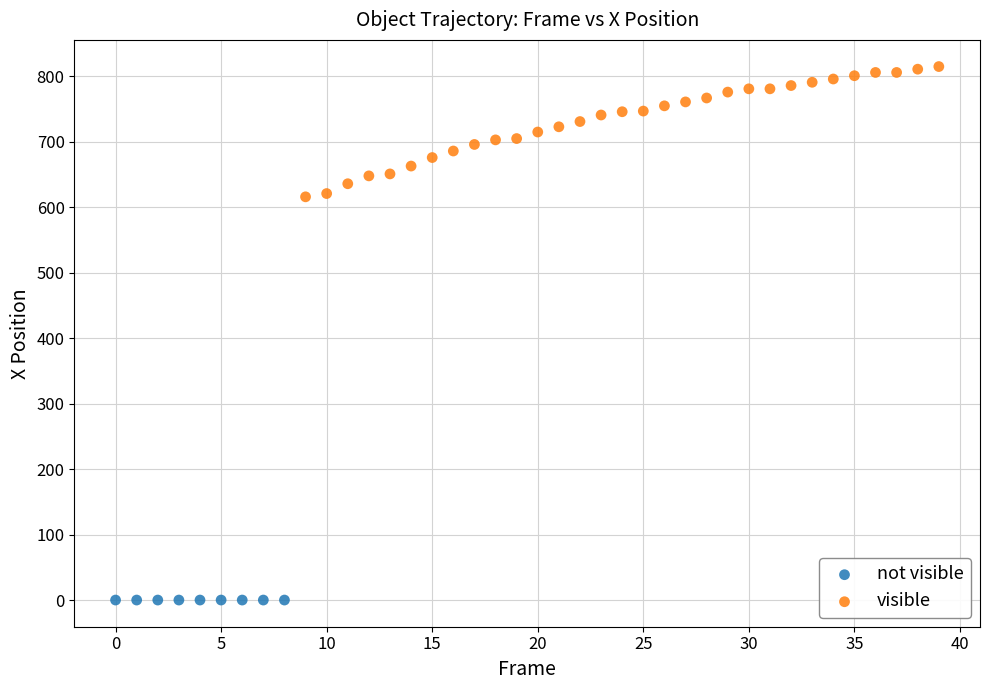

Which series contains the lowest Y value?

not visible